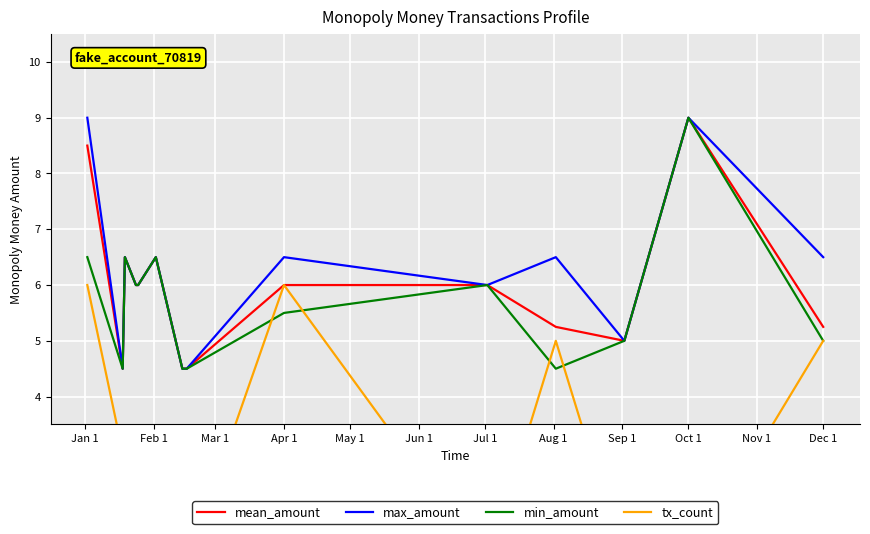

What is the maximum value for mean_amount?

9.0